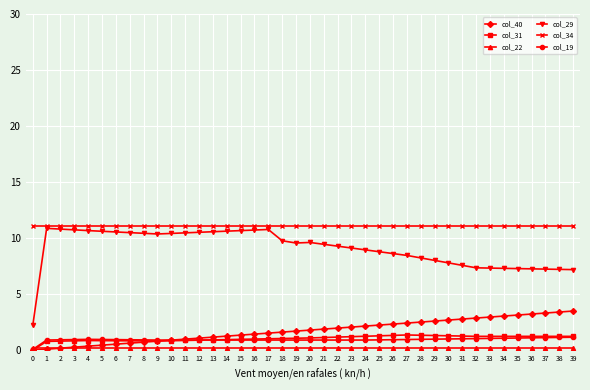

Is it true that col_31 equals 2.2 at 39?

False